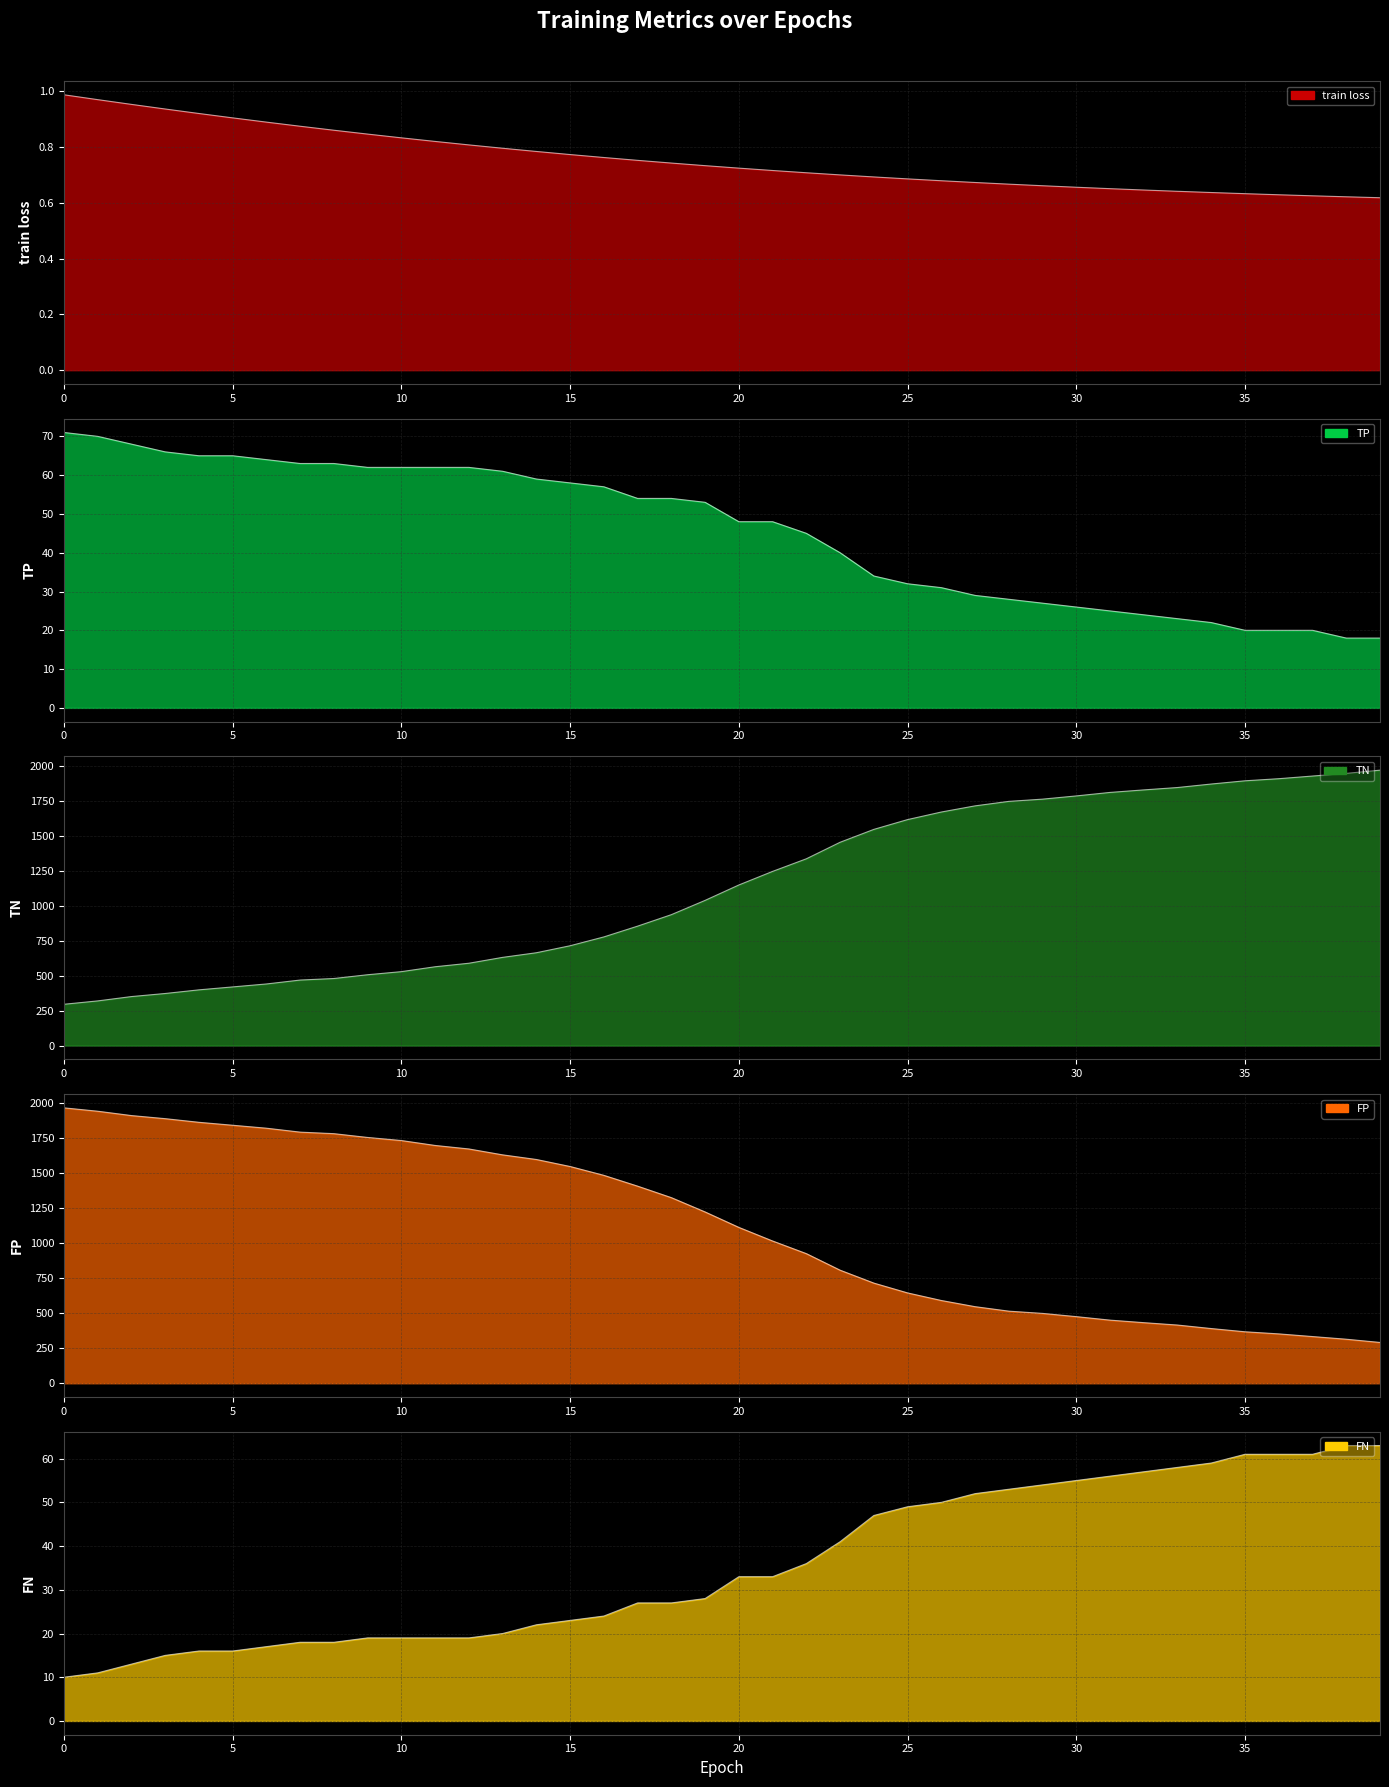

What is the value of the TN point at the 15th from the left?

663.0